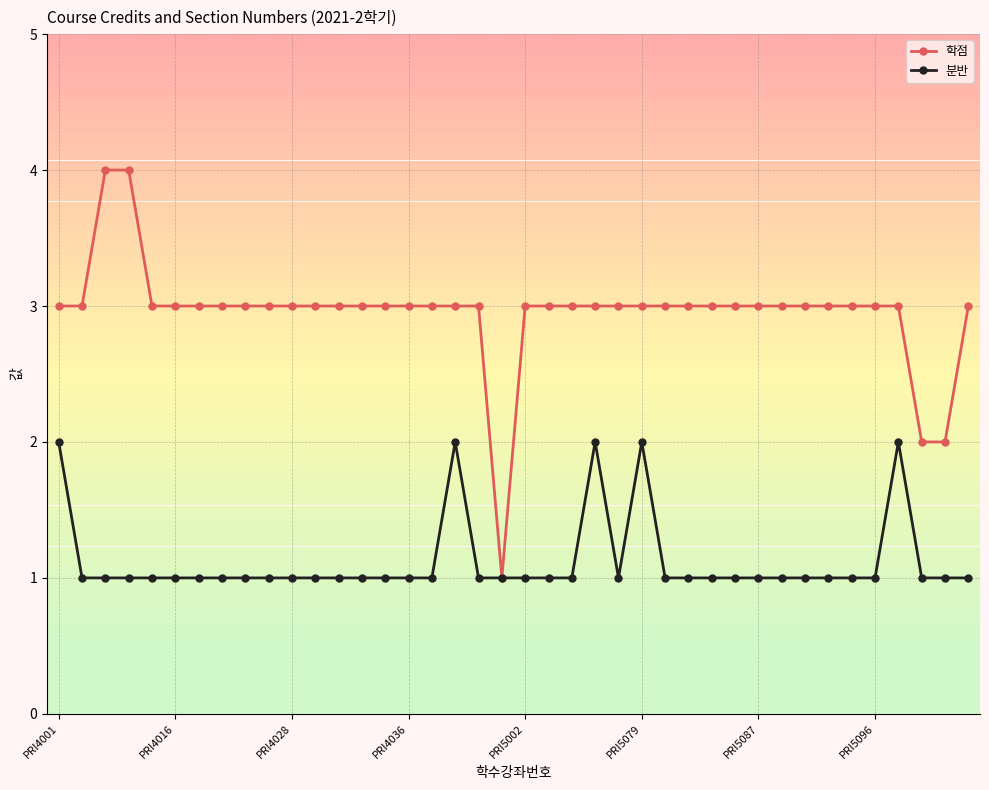

What is the greatest value displayed?

4